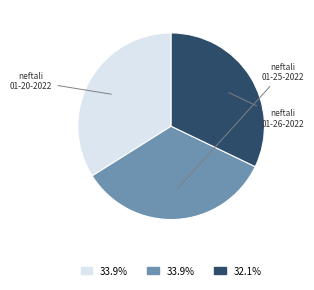

To the nearest percent, what is the difference between the largest and smallest slice percentages?

2%